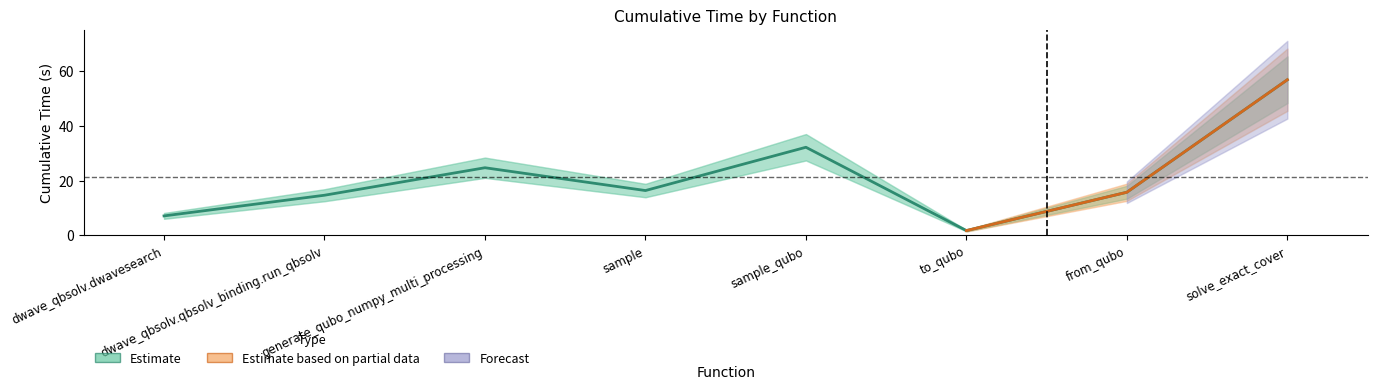

What is the change in value from dwave_qbsolv.dwavesearch to generate_qubo_numpy_multi_processing?

+17.6